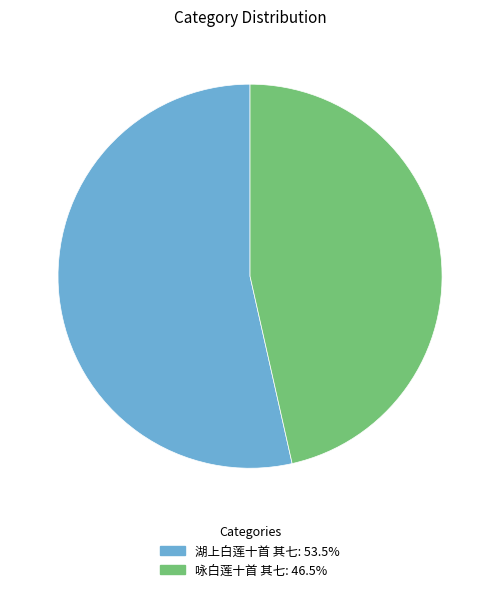

Combined, do 湖上白莲十首 其七 and 咏白莲十首 其七 account for over 50%?

Yes